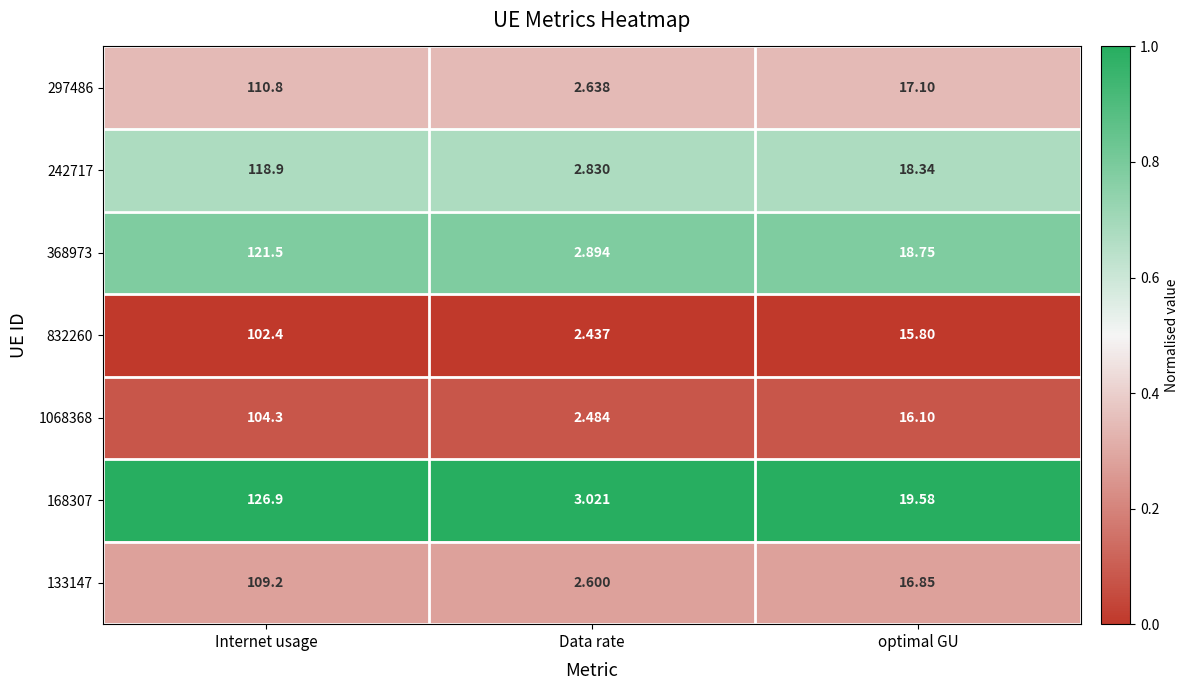

Where does the 832260 series first go above 15?

Internet usage